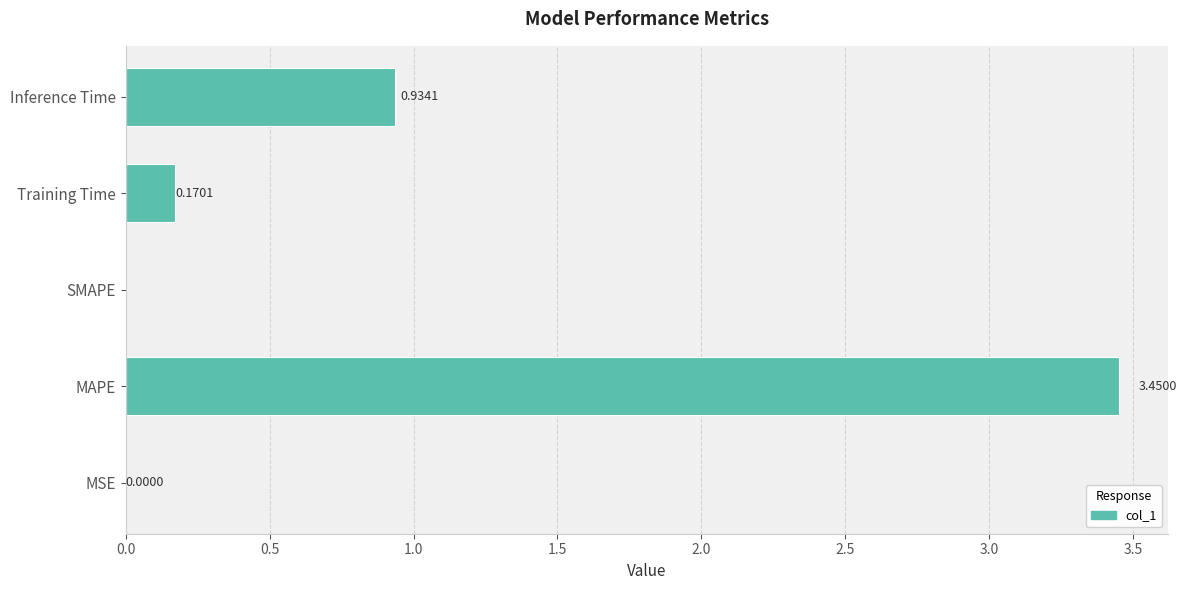

Which has a higher value, MAPE or Inference Time?

MAPE